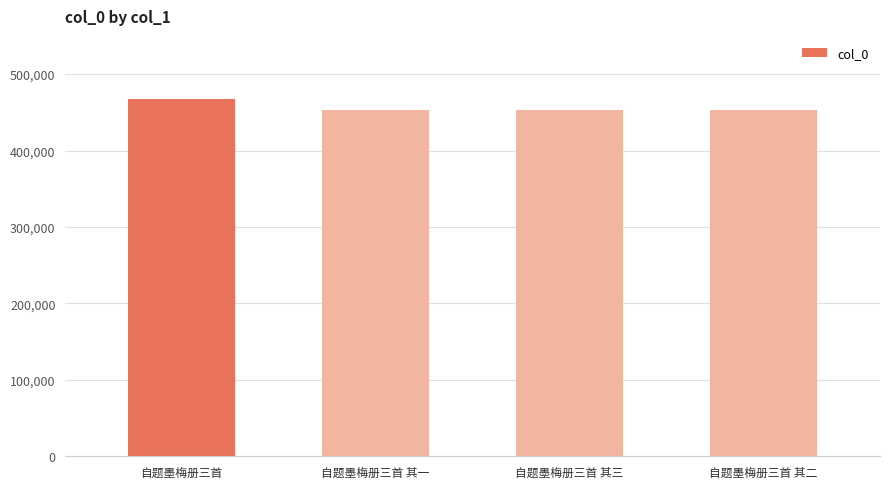

What is the greatest value displayed?

467431